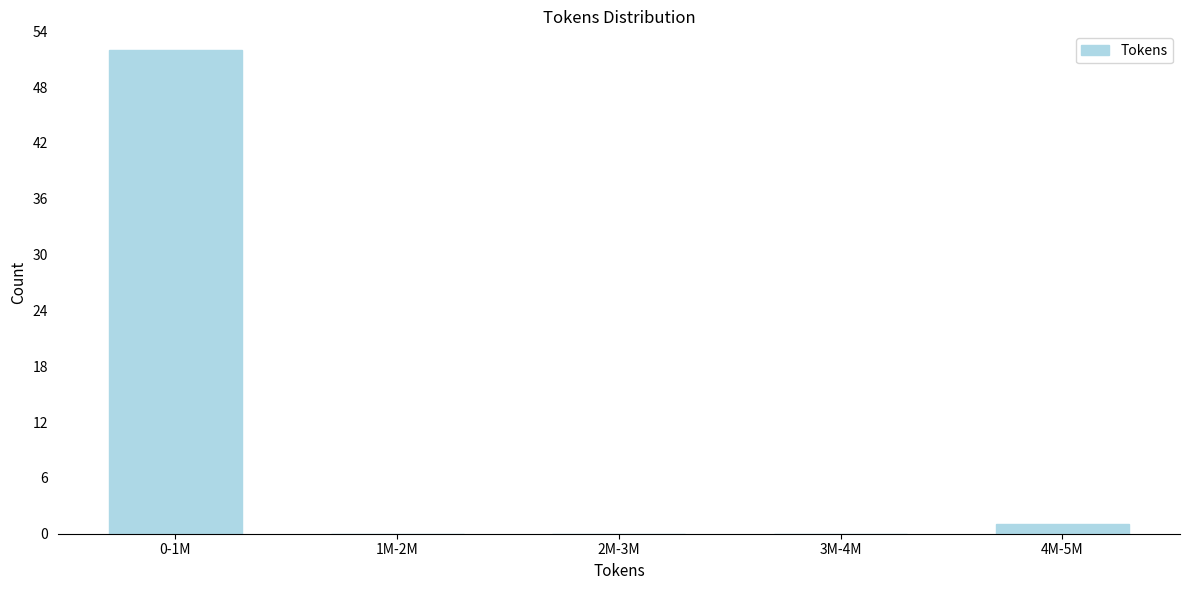

Reading right to left, what are all the values shown in this chart?

4M-5M=1	3M-4M=0	2M-3M=0	1M-2M=0	0-1M=52